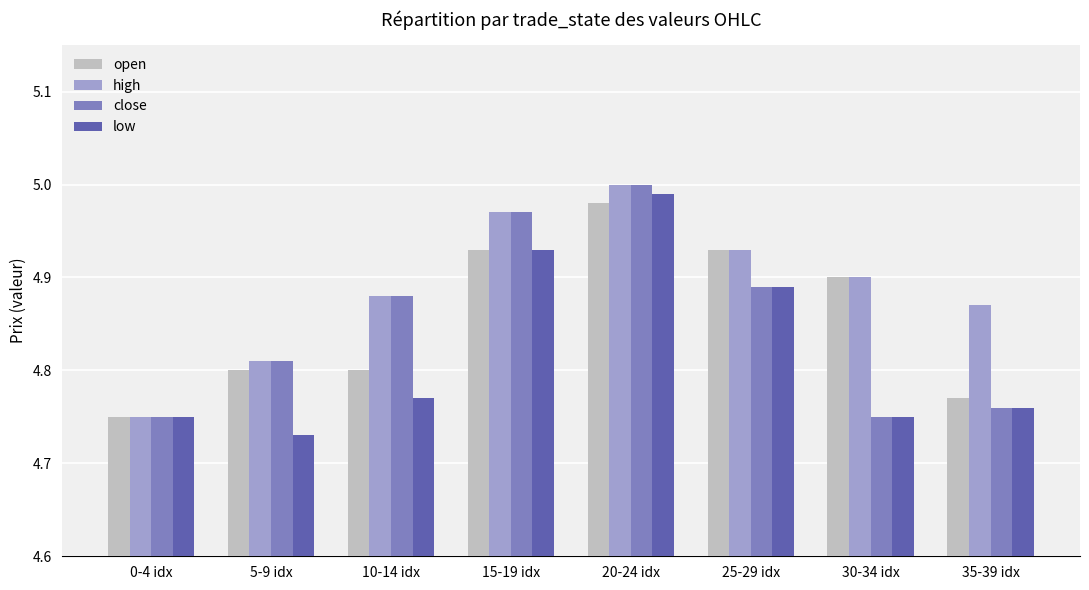

What is the total value across all series at 10-14 idx?

19.3